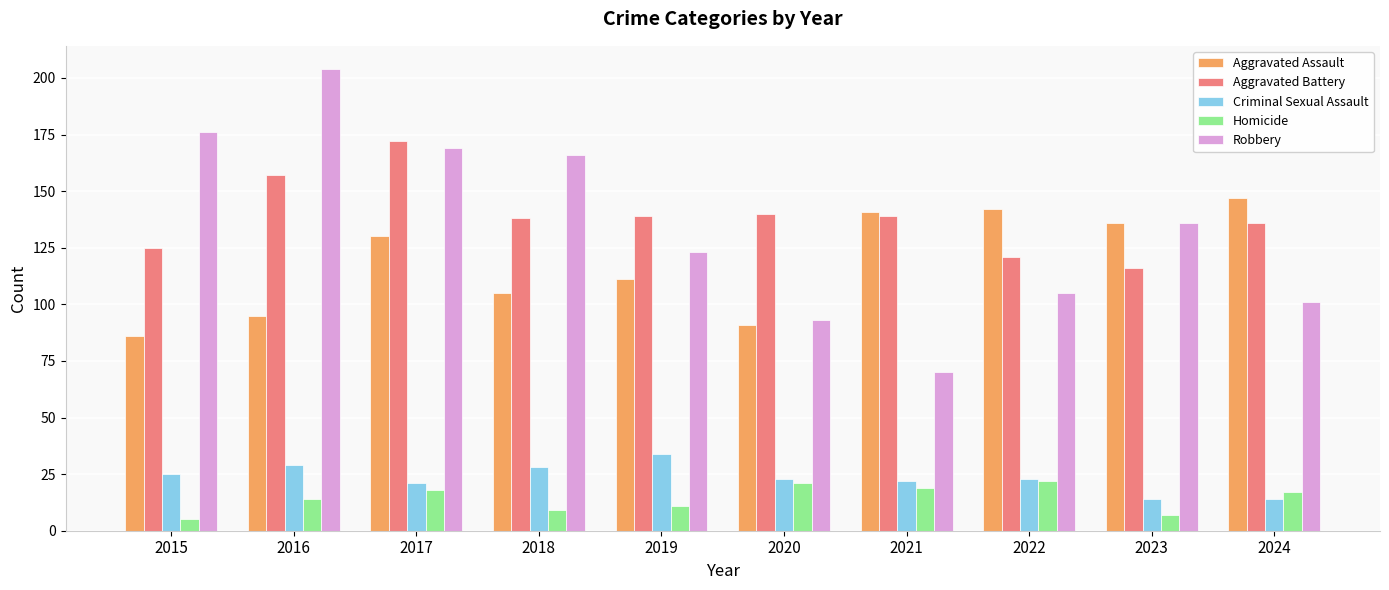

What is the greatest value displayed?

204